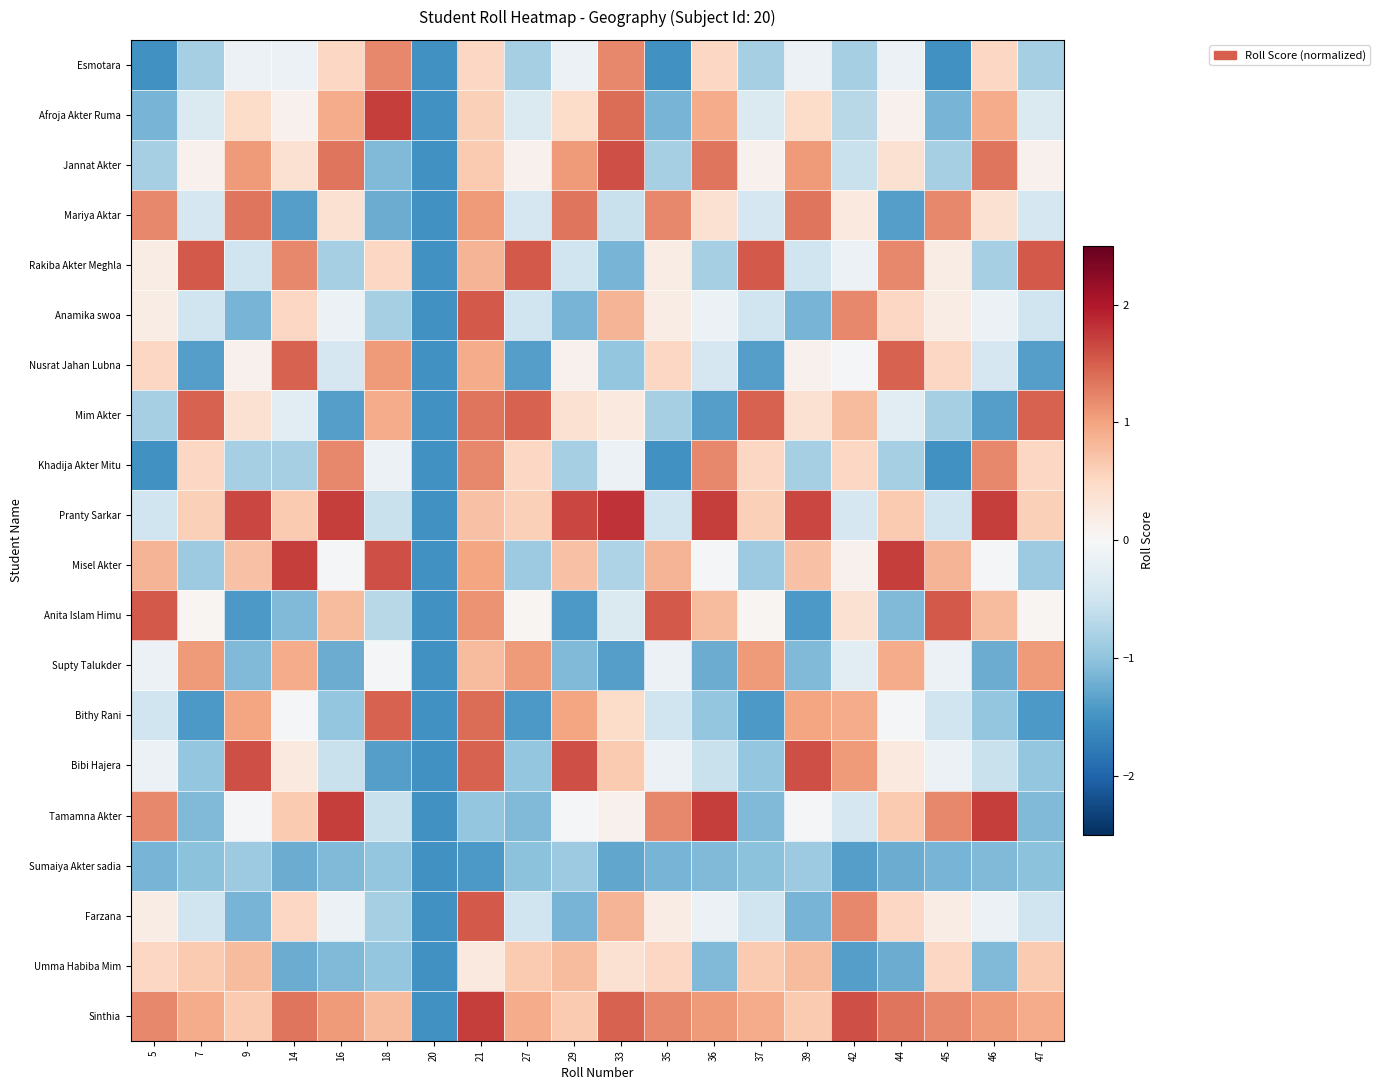

What is the minimum value shown in the chart?

-1.5